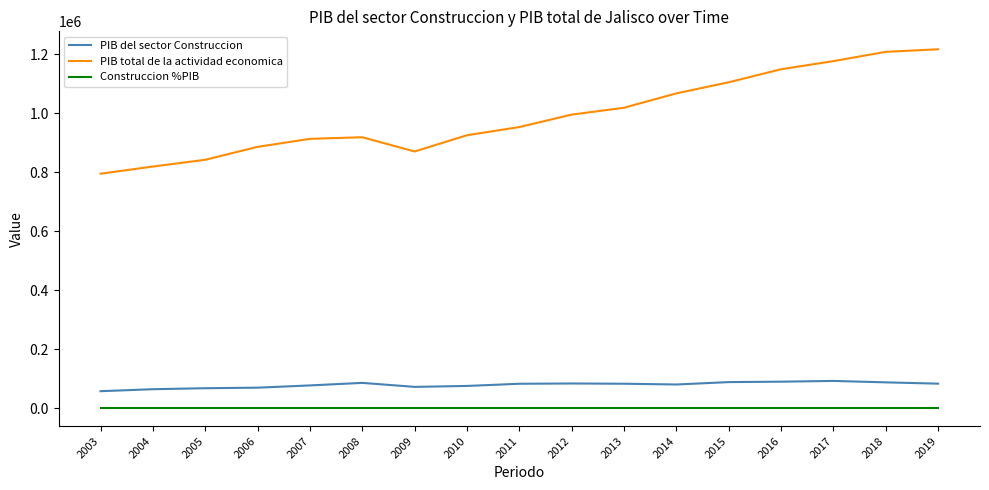

True or false: PIB total de la actividad economica has more than 2 points higher than both neighbors.

False